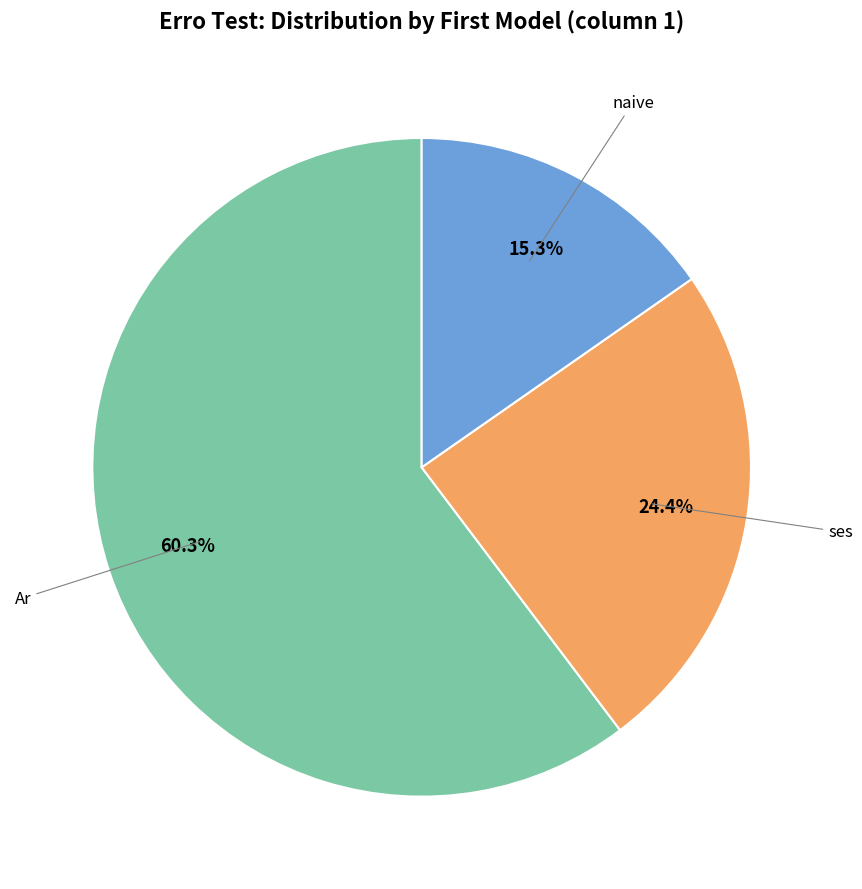

Is there a majority slice in this chart?

Yes